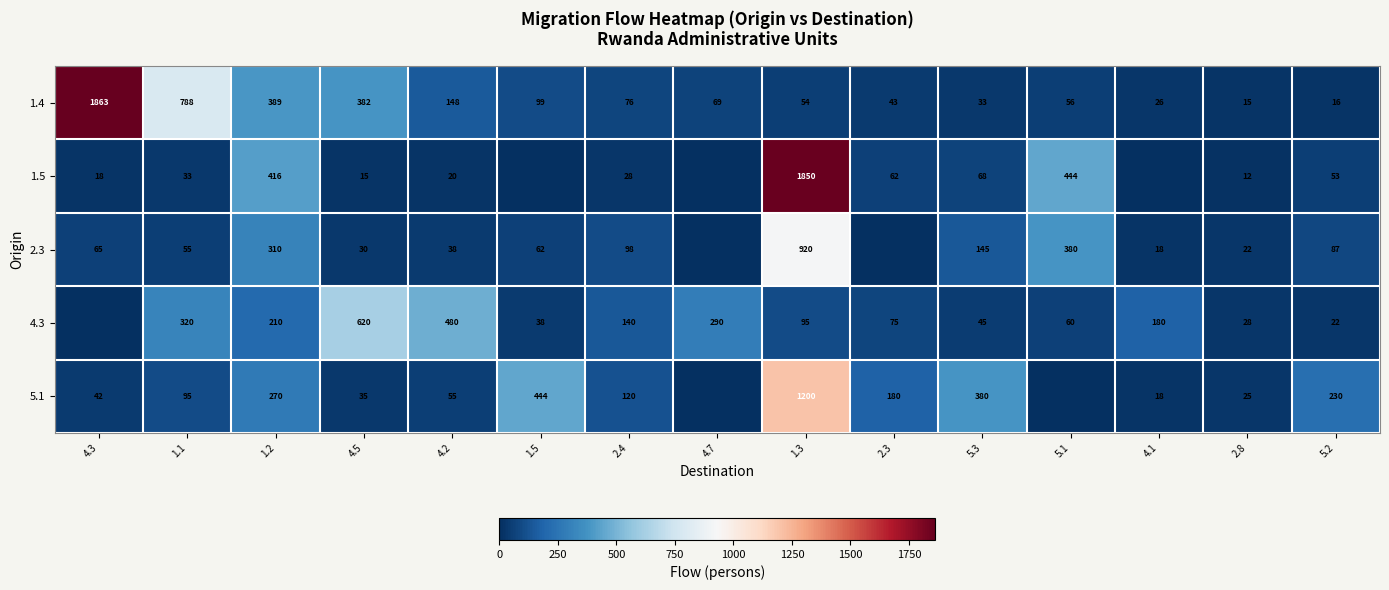

True or false: 4.3 has a value of 95 at 1.3.

True